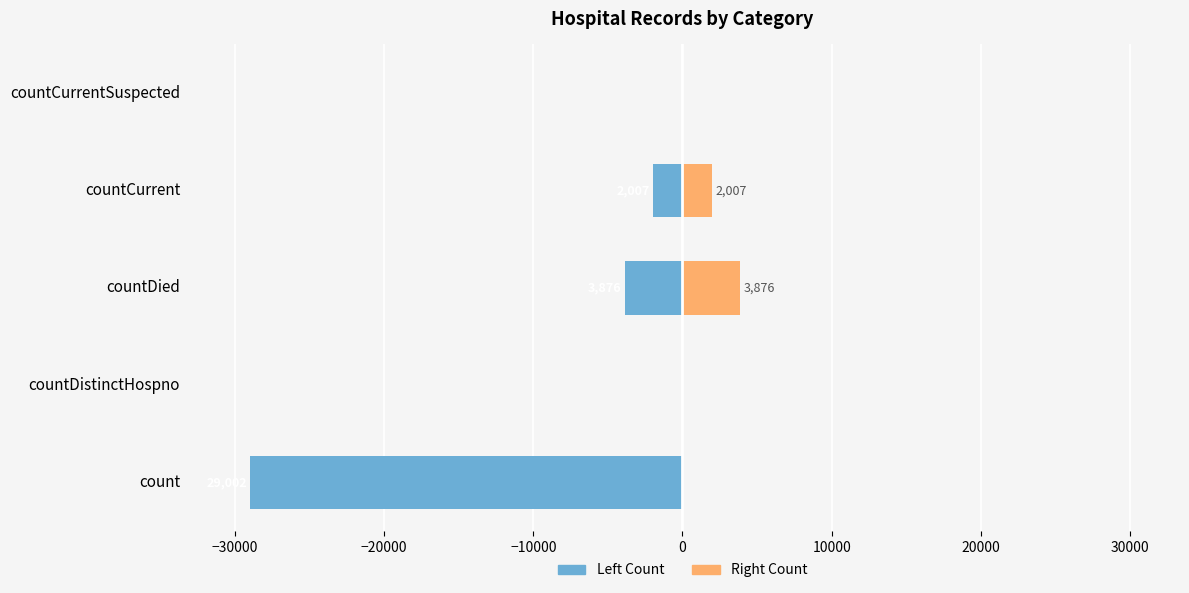

What position from the right is countCurrentSuspected?

1